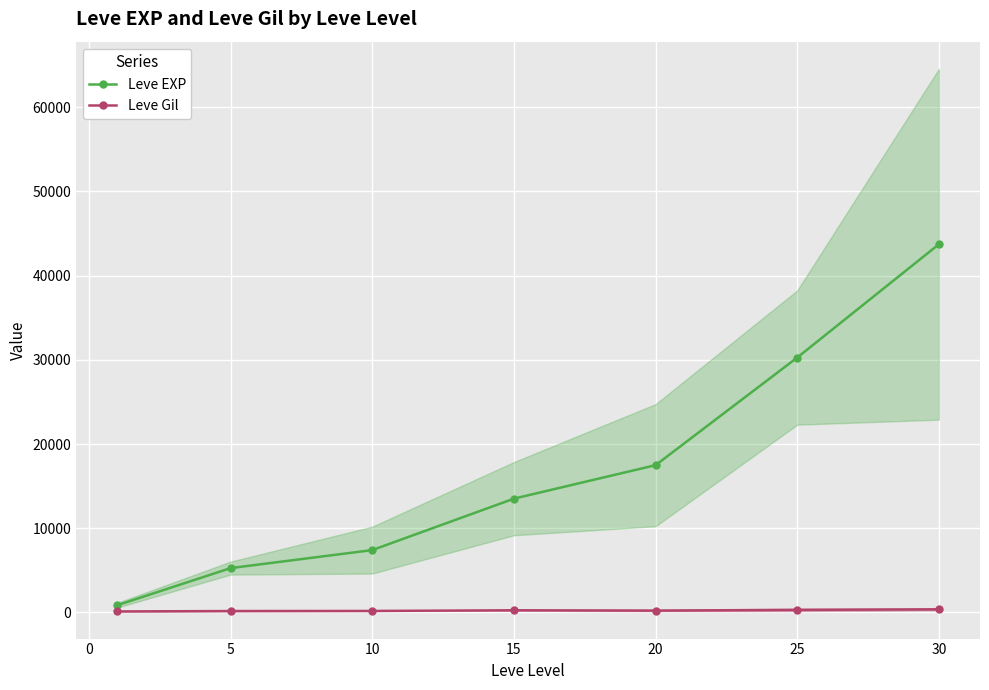

How many data points in Leve Gil are above 214?

4